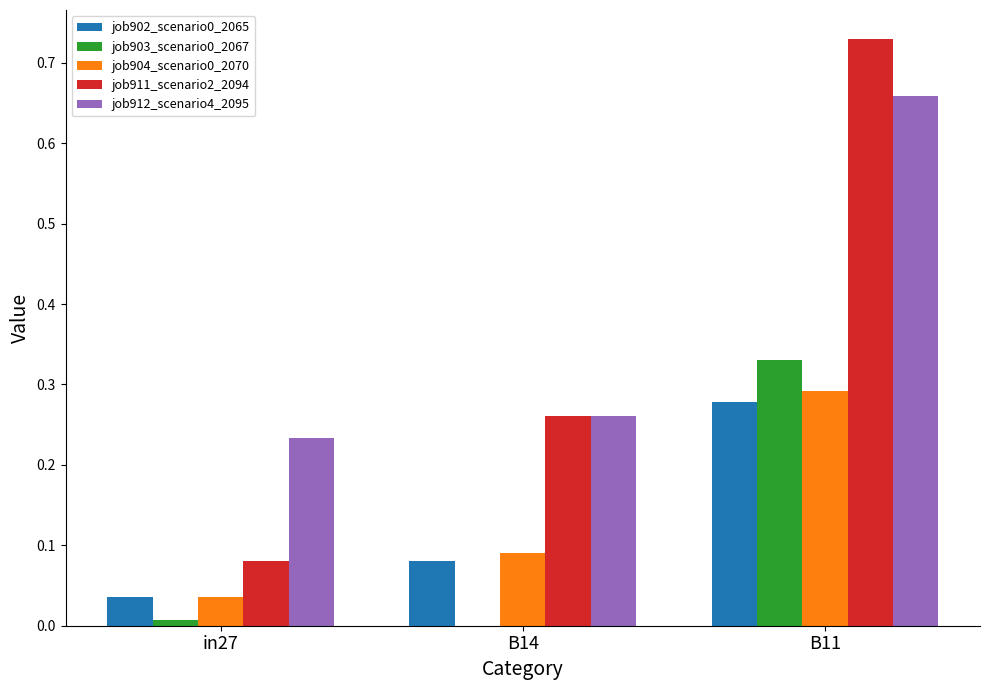

Is the value of job911_scenario2_2094 at in27 greater than the value of job904_scenario0_2070 at B11?

No